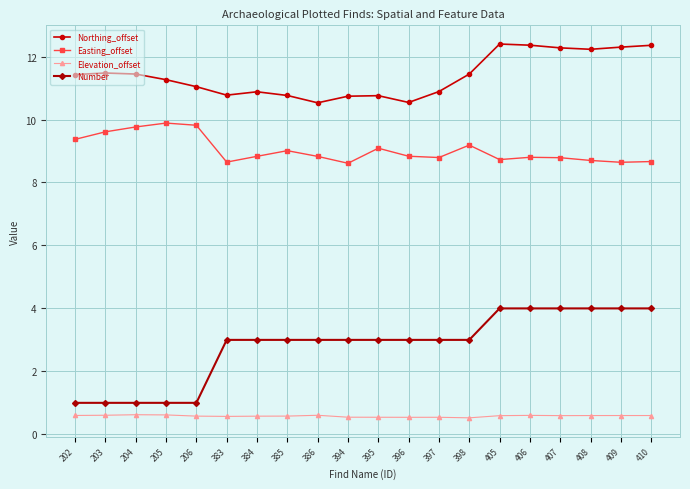

In Easting_offset, how many points are higher than both neighbors (excluding endpoints)?

5